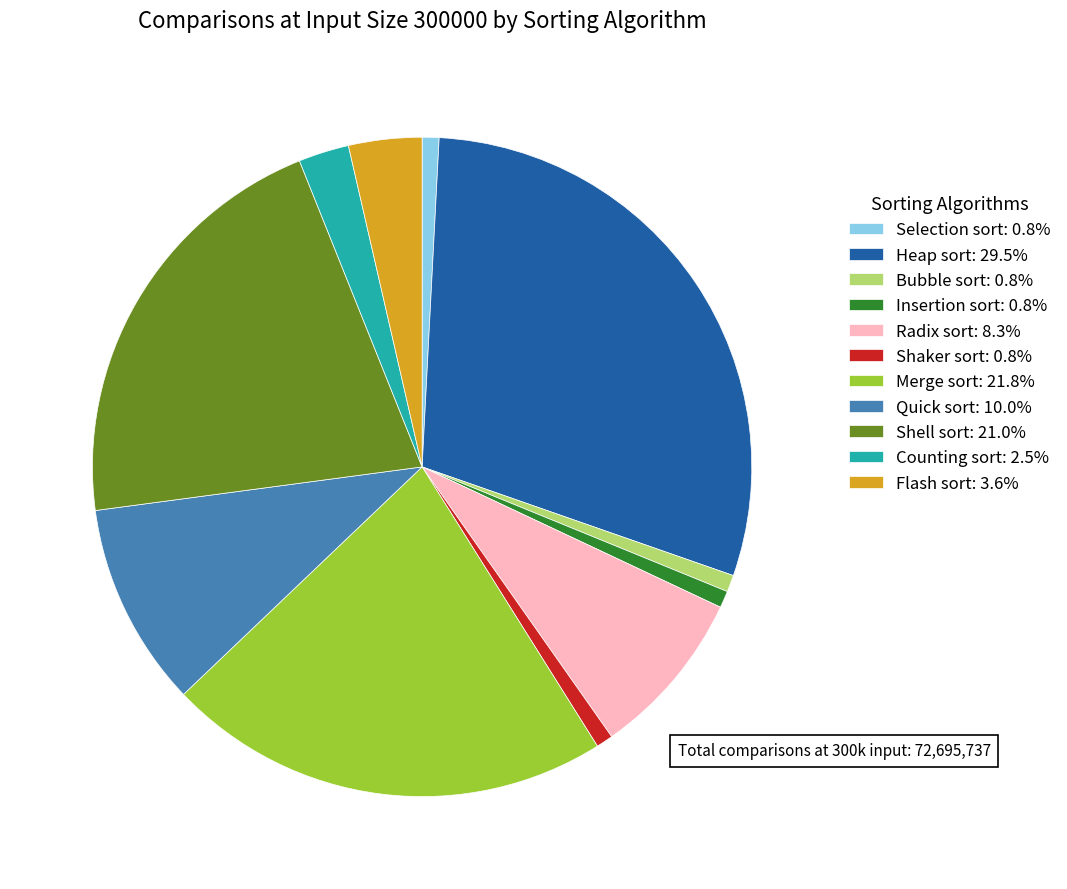

Is Shaker sort the majority of the pie?

No